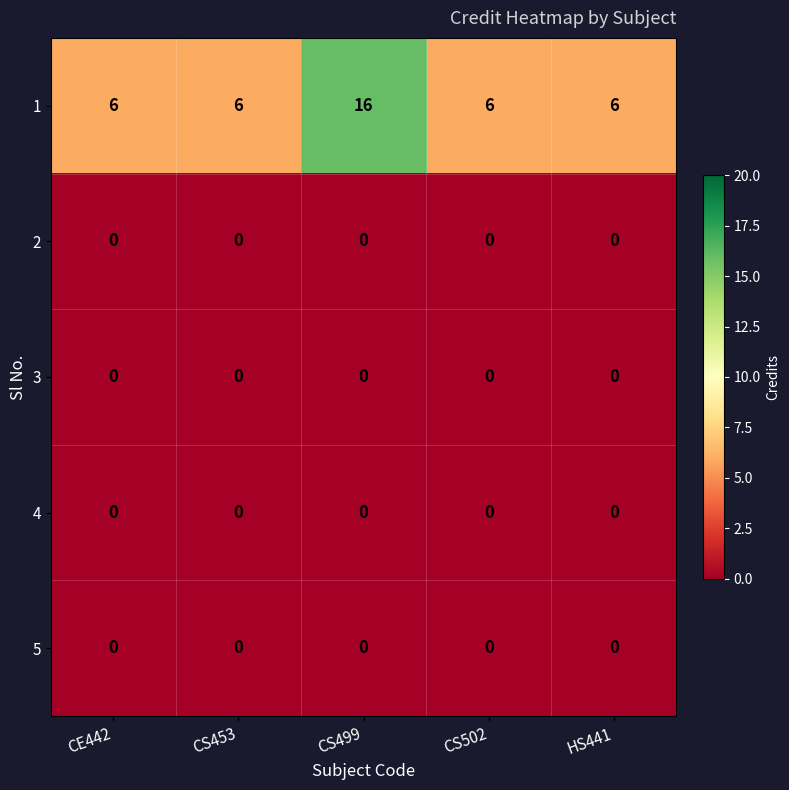

What is the spread (max minus min) of values at CS453?

6